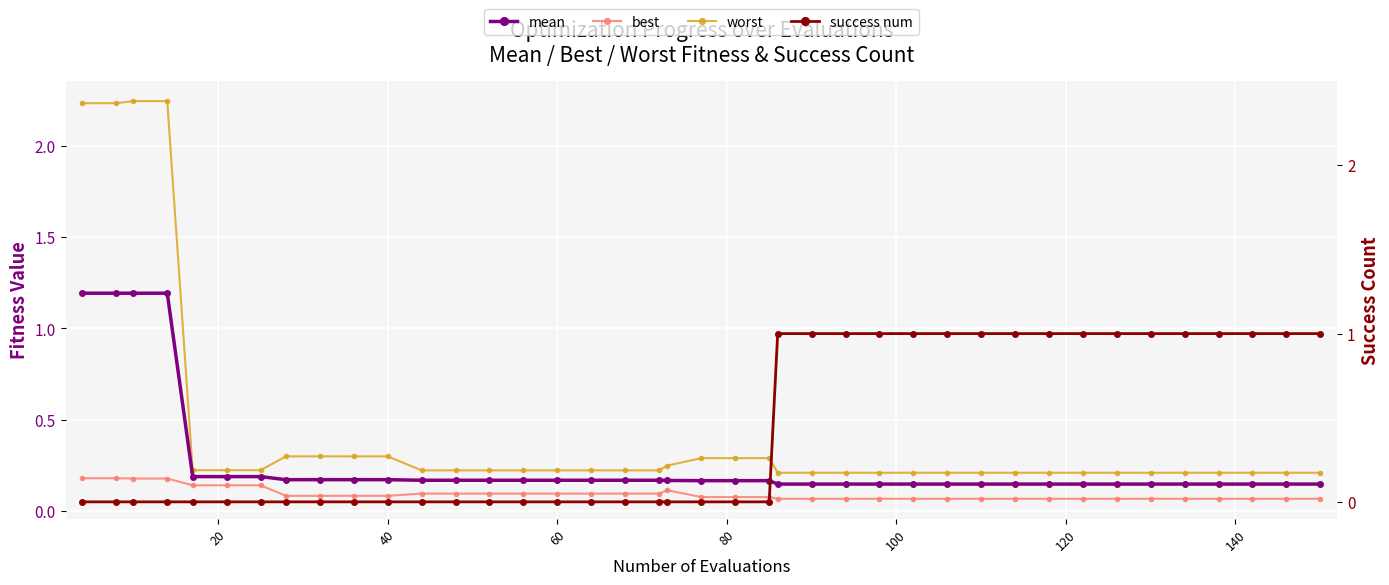

Is the value of mean at 40 greater than the value of best at 140?

Yes